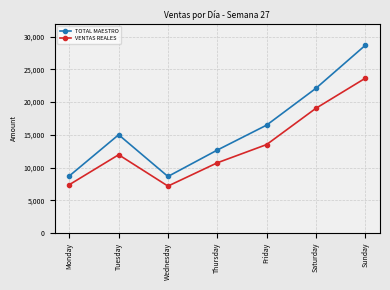

True or false: TOTAL MAESTRO has a value of 12679.1 at Thursday.

True